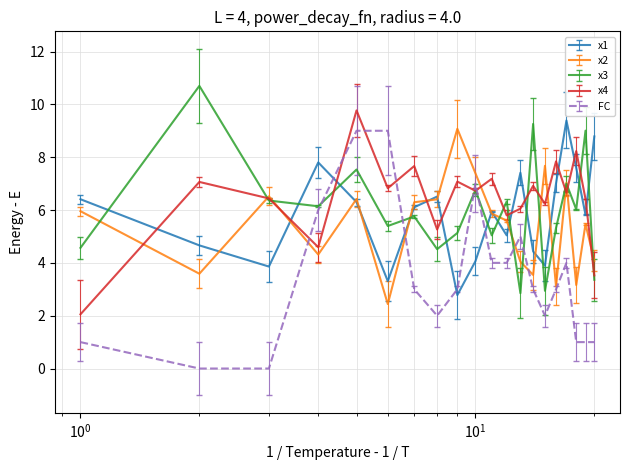

After their last crossing, which series has the higher values: x2 or FC?

x2